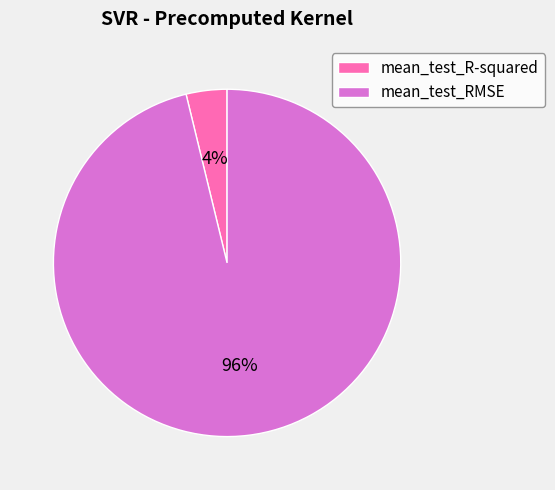

Between mean_test_R-squared and mean_test_RMSE, which is larger?

mean_test_RMSE